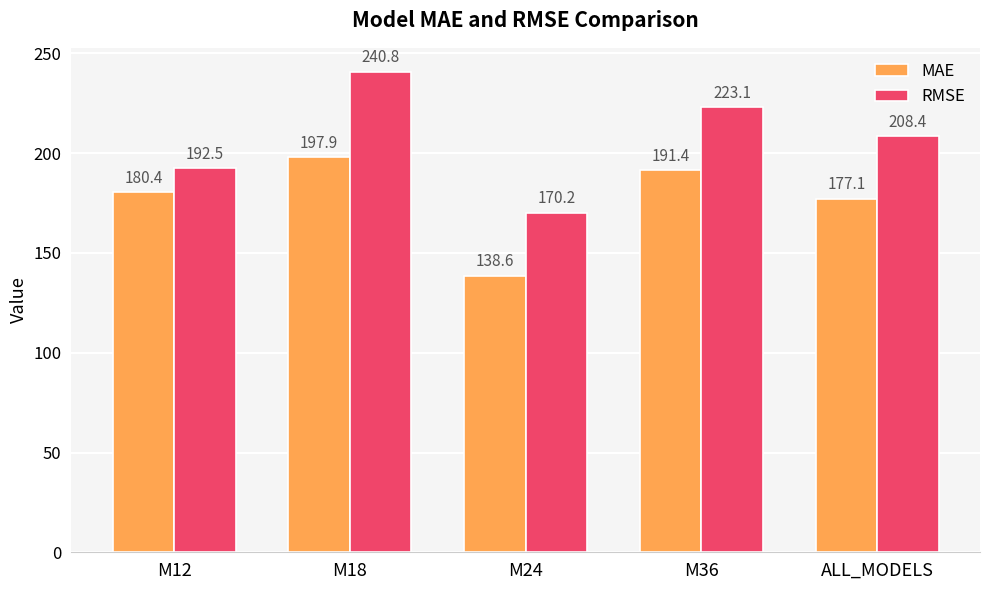

What is the approximate value of RMSE at M18?

240.8